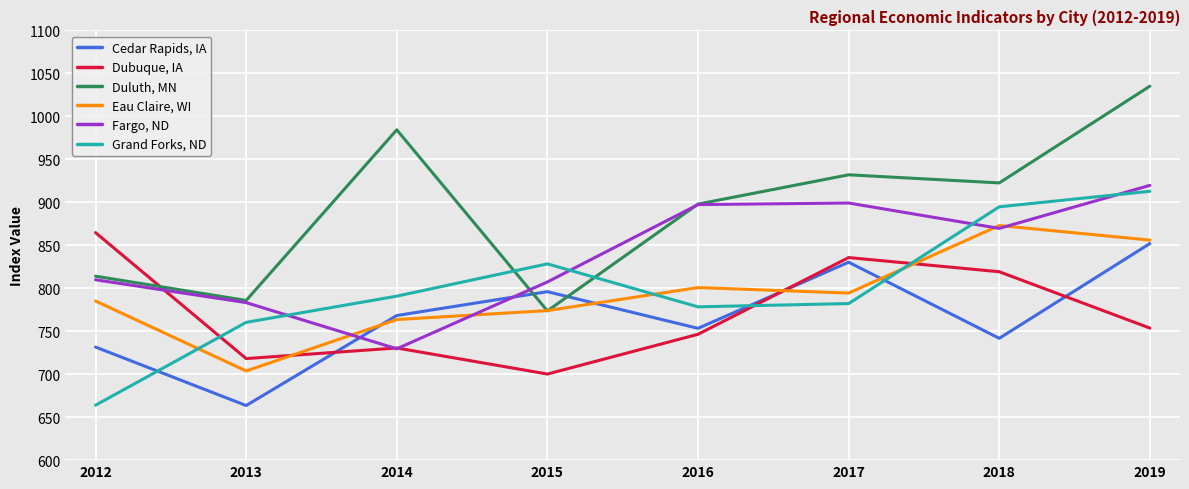

The value of Cedar Rapids, IA at 2019 is 536.0. True or false?

False